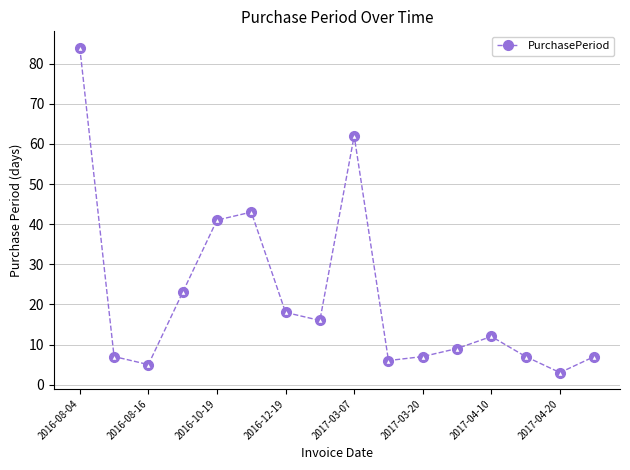

What is the smallest value displayed?

3